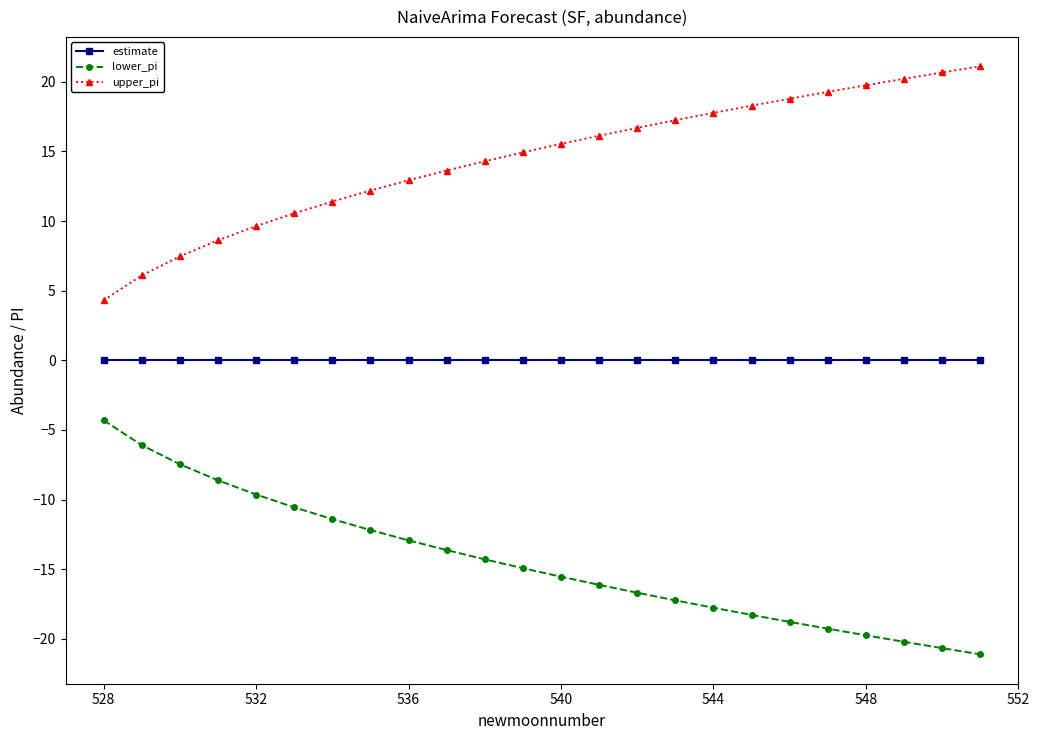

True or false: lower_pi and upper_pi cross at least once.

False